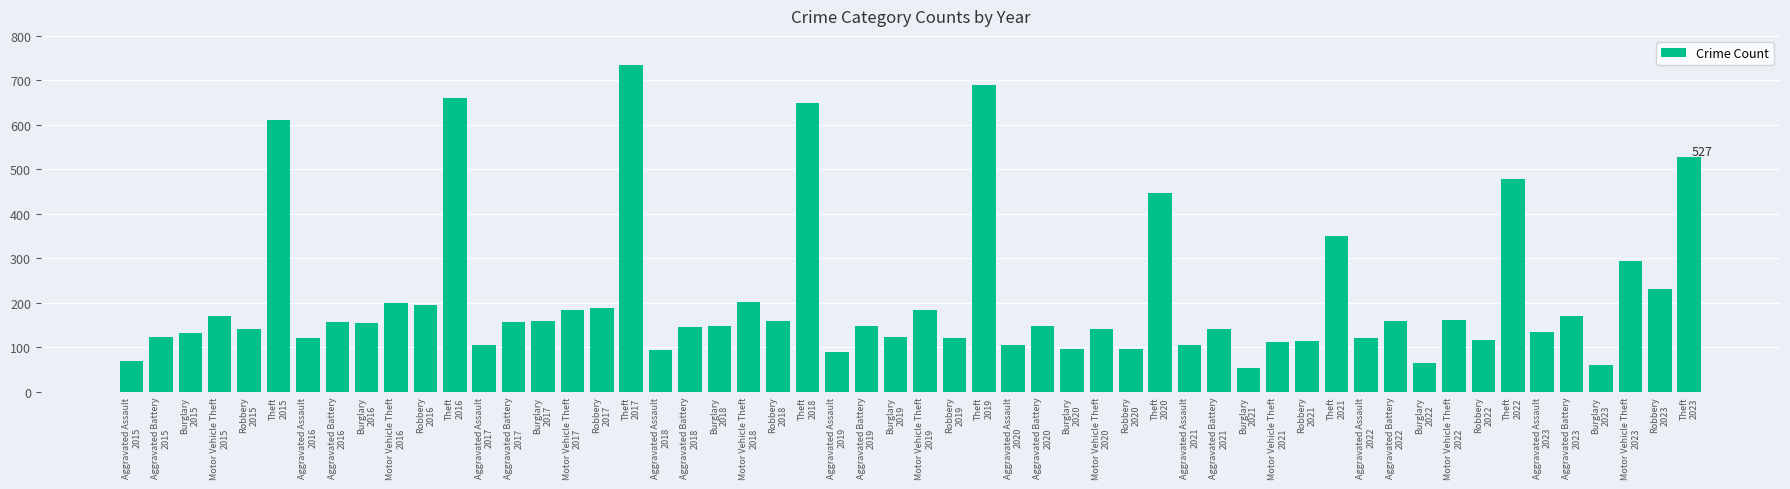

What is the value of the 23rd bar from the left?

158